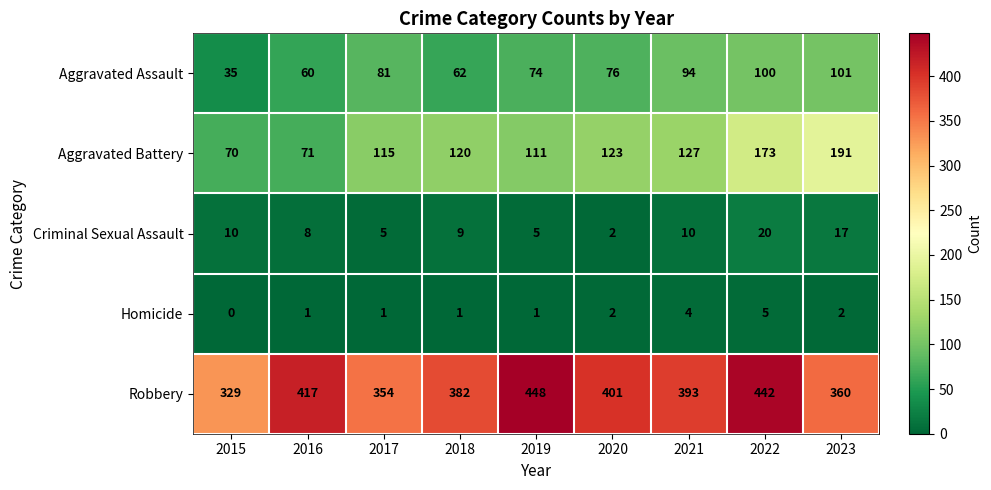

True or false: Aggravated Assault has a value of 94 at 2021.

True